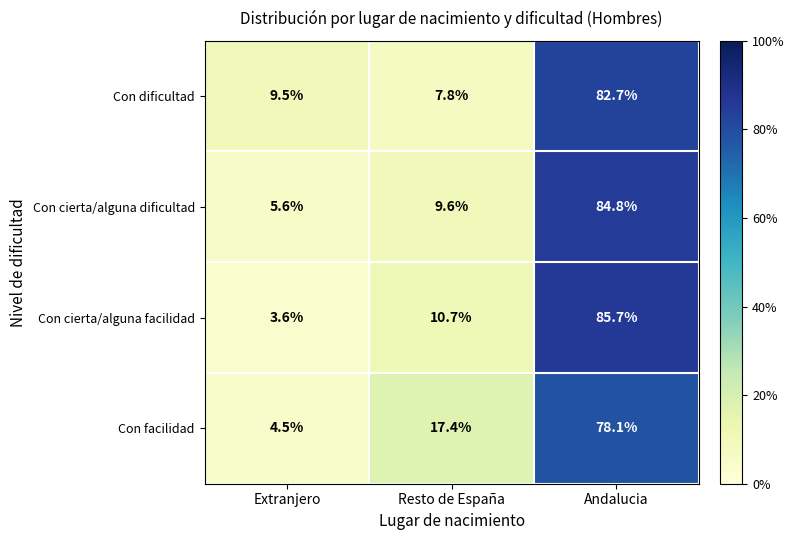

Reading right to left, what are all the values shown in this chart?

Con dificultad: 82.7	7.8	9.5
Con cierta/alguna dificultad: 84.8	9.6	5.6
Con cierta/alguna facilidad: 85.7	10.7	3.6
Con facilidad: 78.1	17.4	4.5